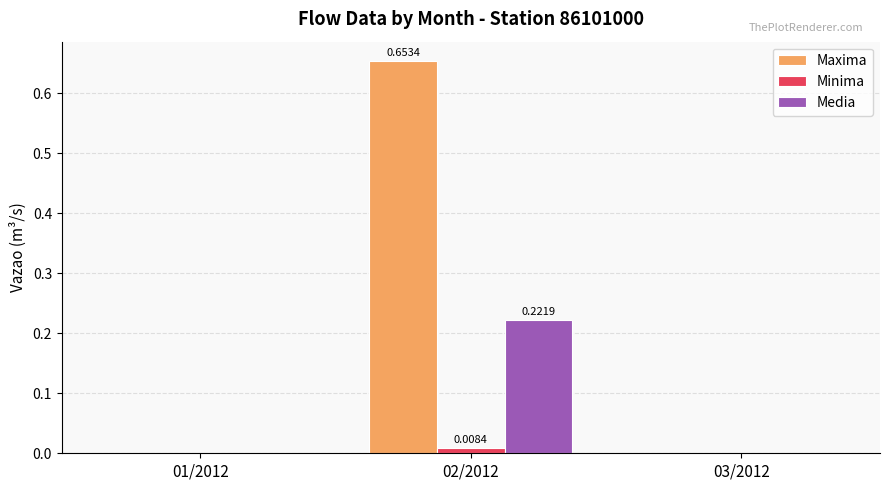

How many data points does each series have?

3